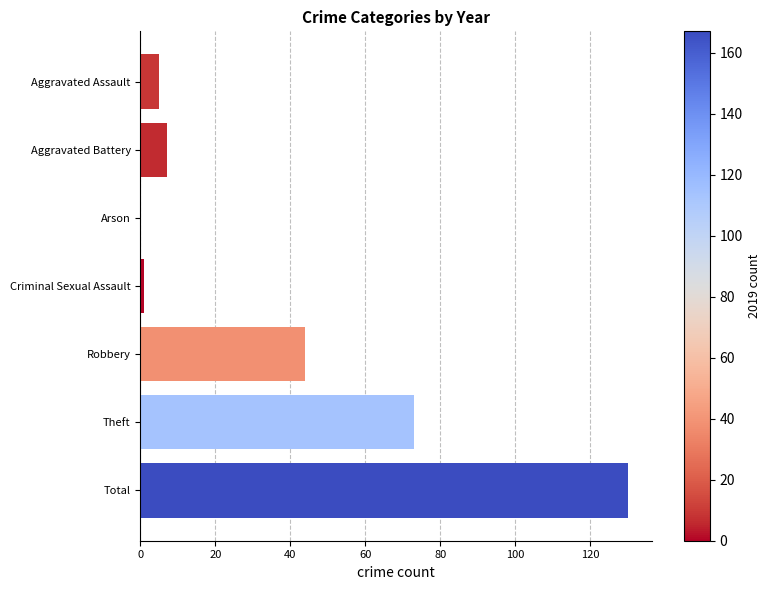

Does the chart contain stacked bars?

No